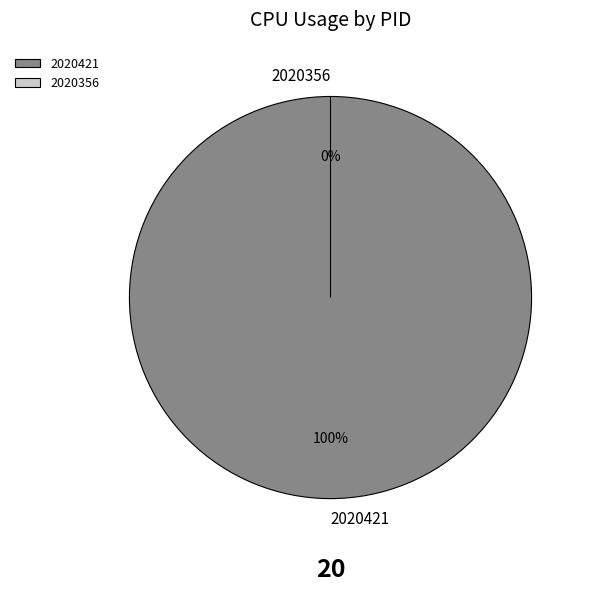

Is 2020421 the majority of the pie?

Yes